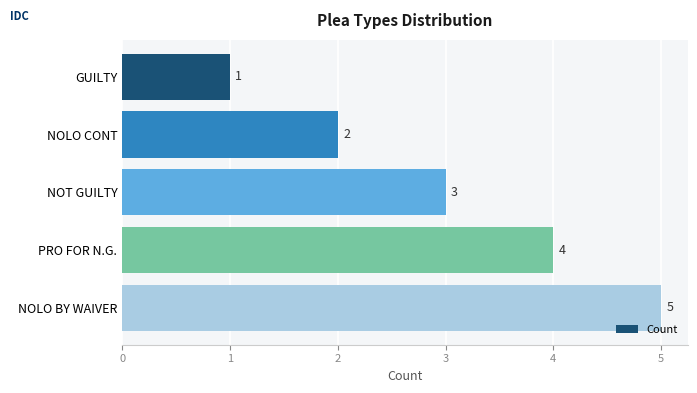

Where is the data nearest to the value 3?

NOT GUILTY